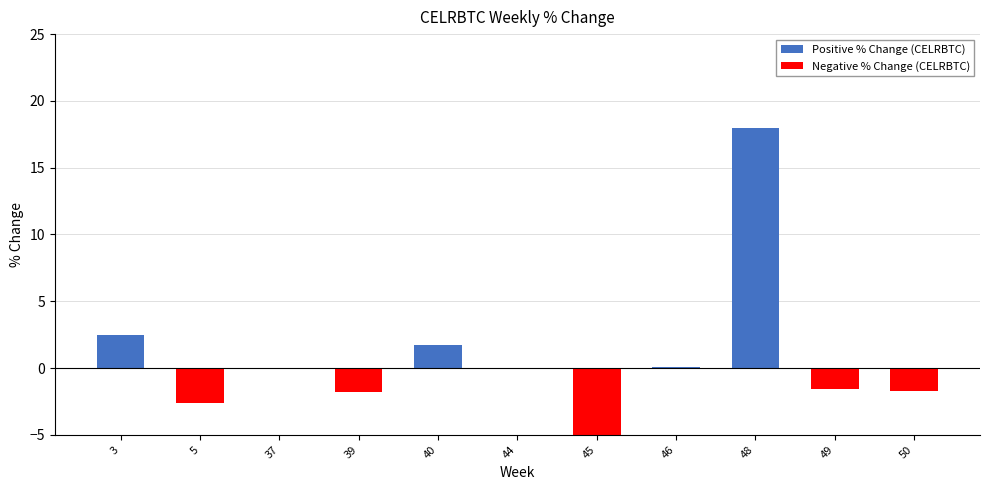

What is the highest value of the Positive % Change (CELRBTC) series?

18.0